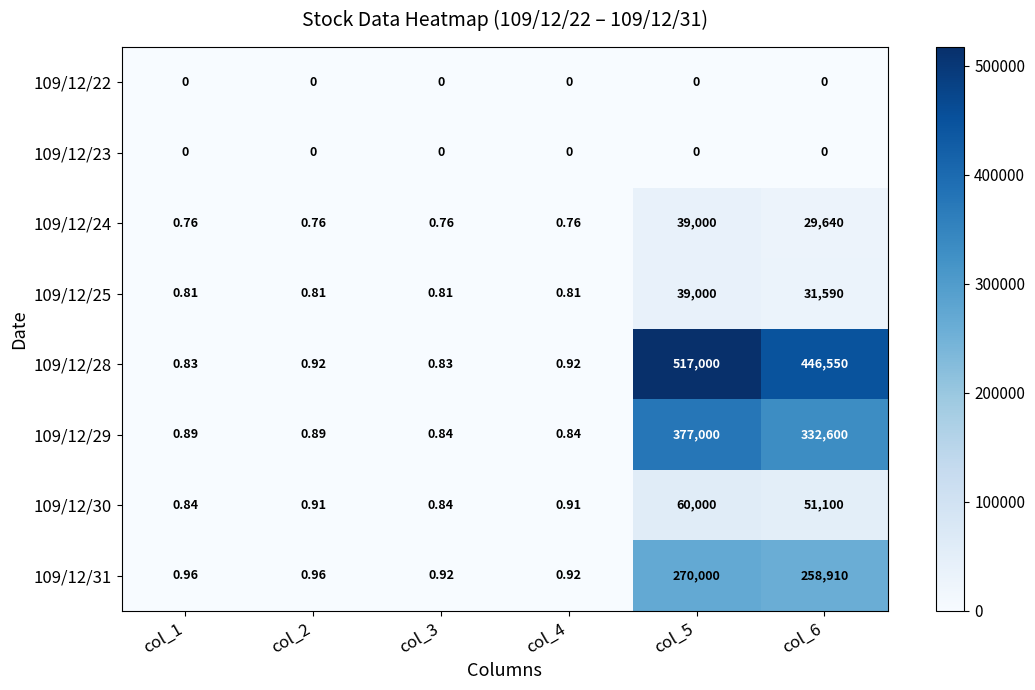

Which series has the largest total across all categories?

109/12/28